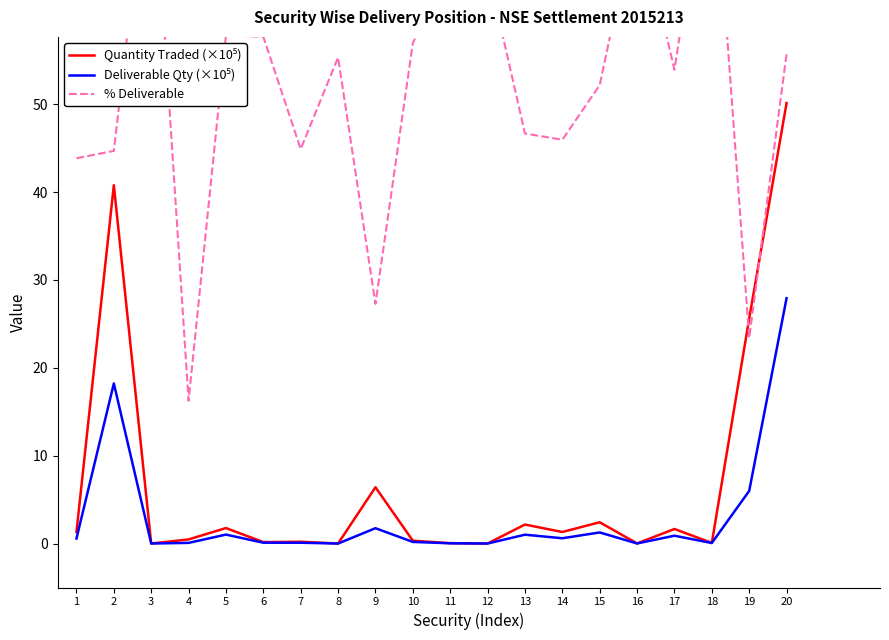

What are all the series names shown in the legend?

Quantity Traded (×10⁵), Deliverable Qty (×10⁵), % Deliverable